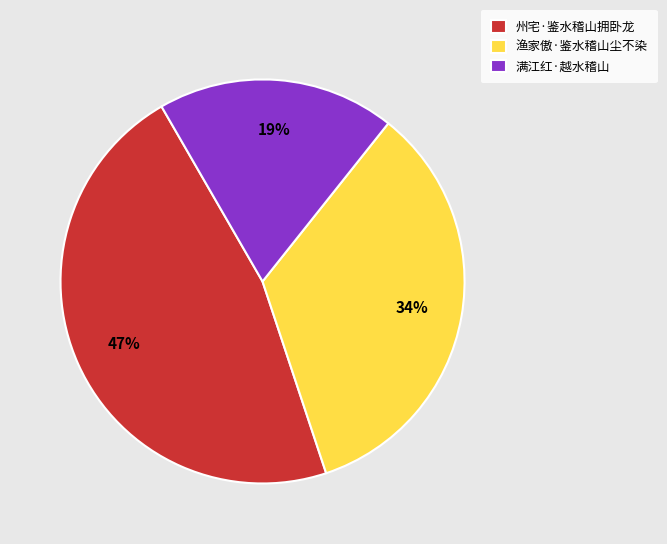

To the nearest percent, what is the combined percentage of 州宅·鉴水稽山拥卧龙 and 渔家傲·鉴水稽山尘不染?

81%